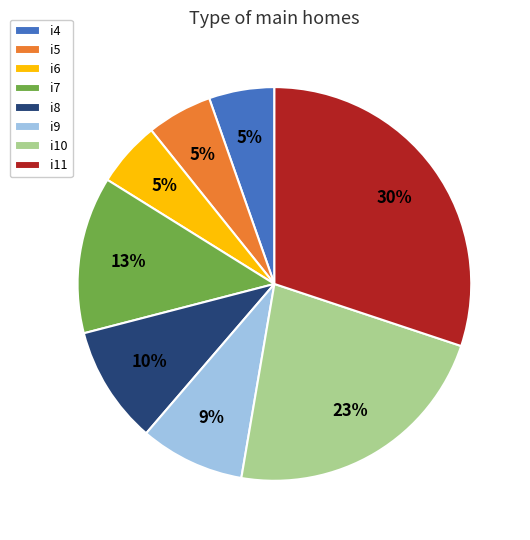

Approximately how many times larger is the value at i6 compared to i5?

1.0